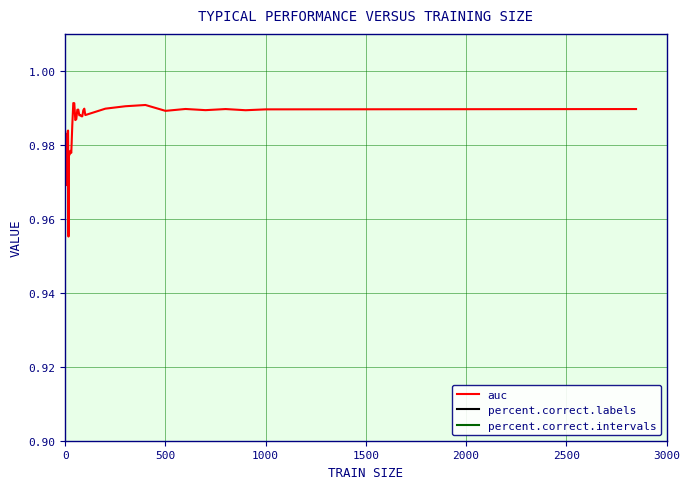

True or false: percent.correct.labels and percent.correct.intervals cross at least once.

False